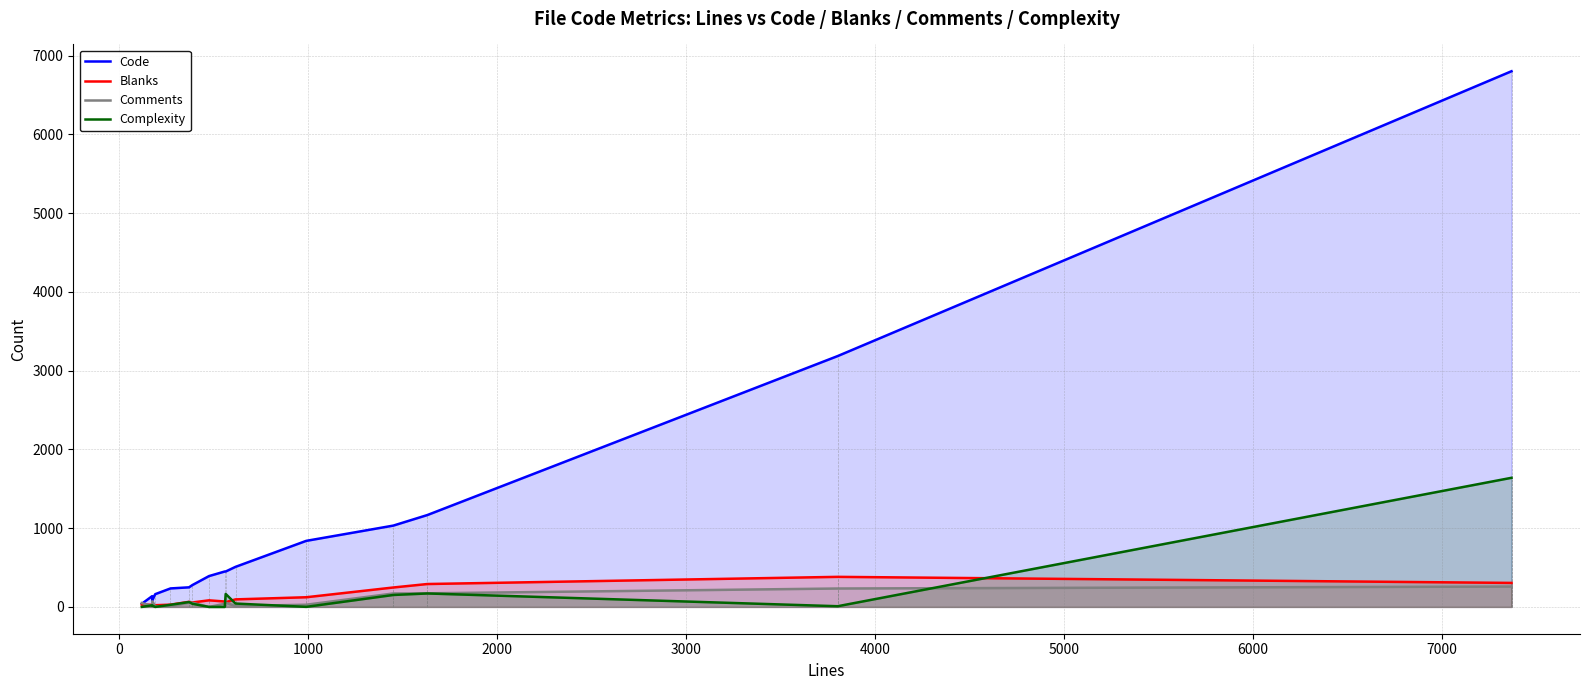

What is the maximum value shown in the chart?

6803